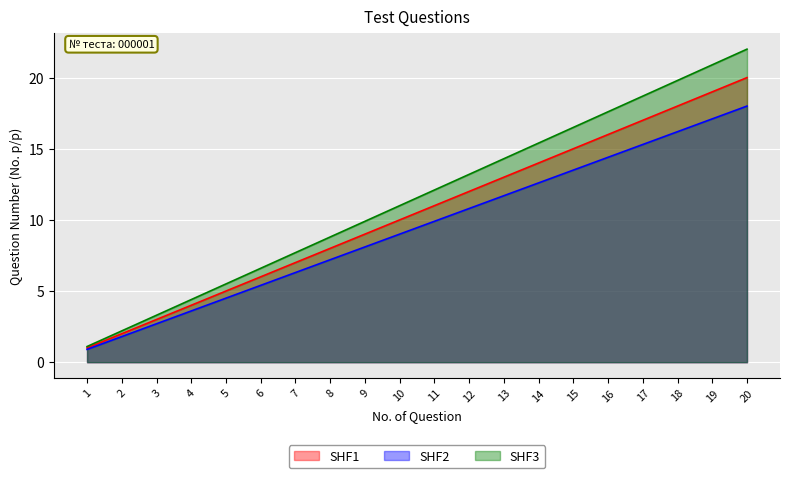

How many distinct data groups are displayed?

3